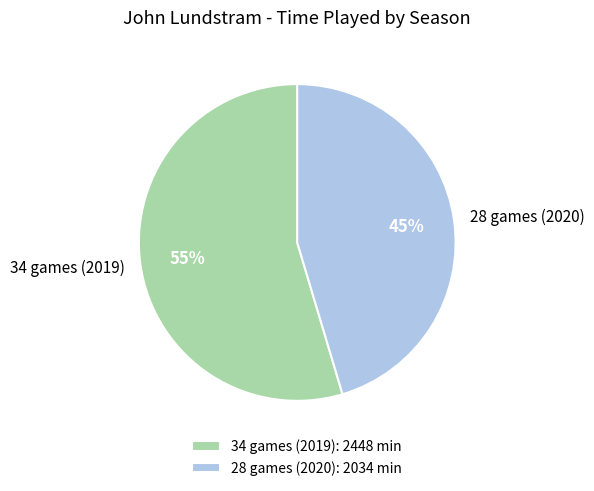

Rank the categories by value from lowest to highest.

28 games (2020), 34 games (2019)